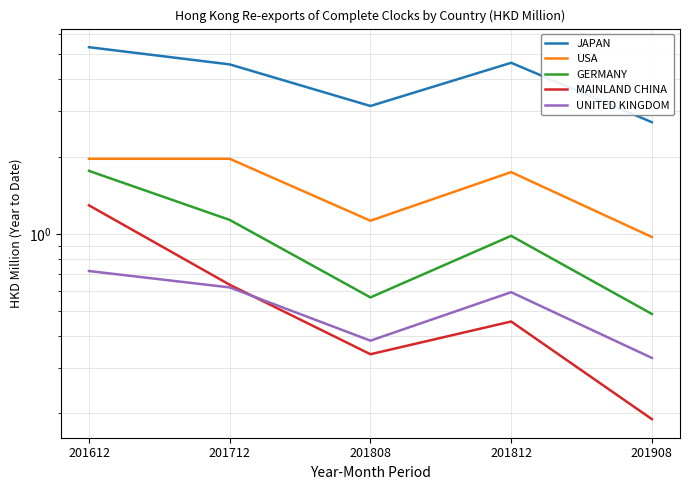

At 201712, list the series in order from smallest to largest.

UNITED KINGDOM, MAINLAND CHINA, GERMANY, USA, JAPAN